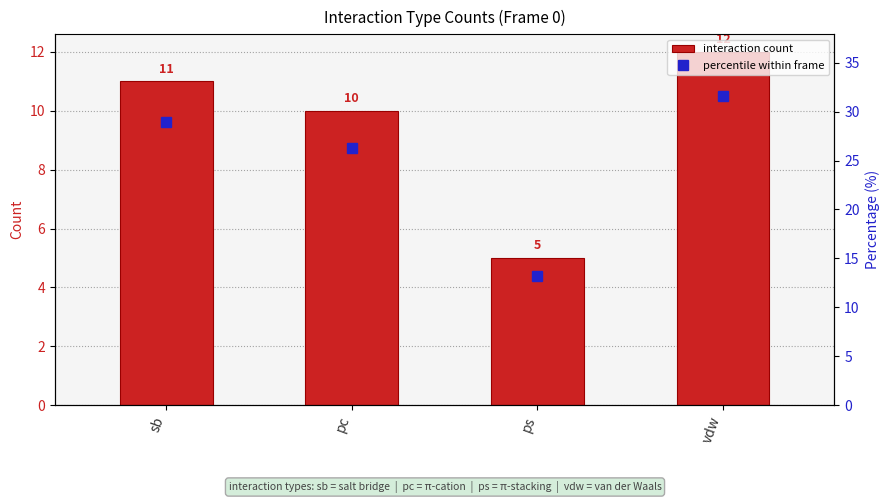

Rank the categories by percentile within frame value from lowest to highest.

ps, pc, sb, vdw